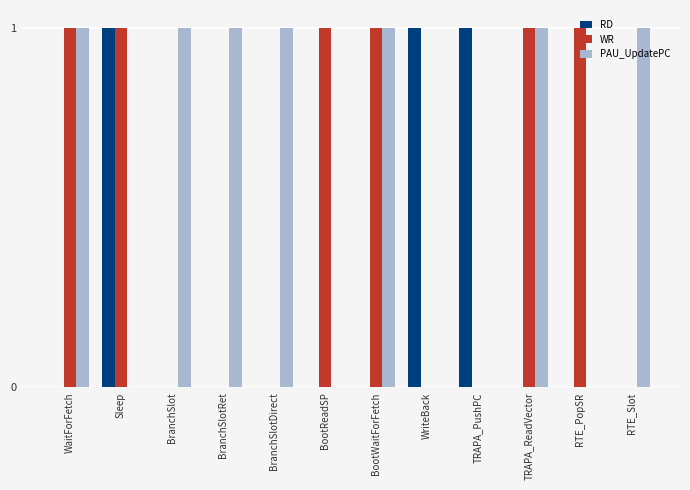

What is the difference between the PAU_UpdatePC values at BootReadSP and BranchSlotRet?

1